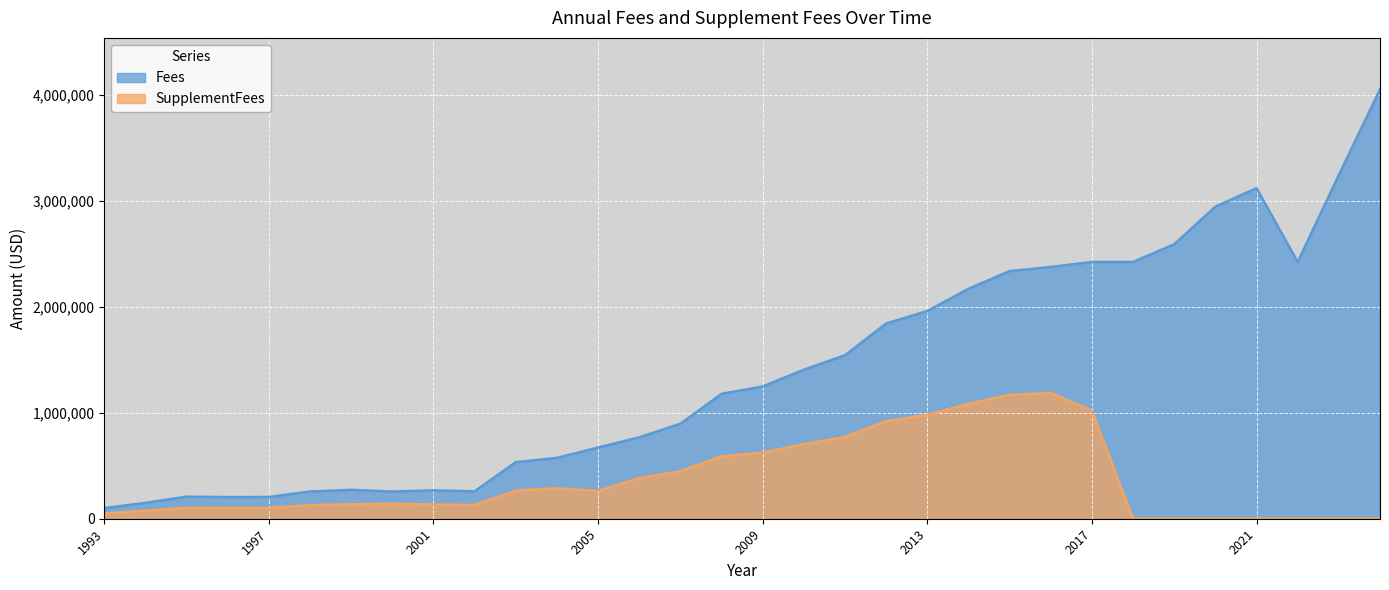

True or false: Fees and SupplementFees cross at least once.

False